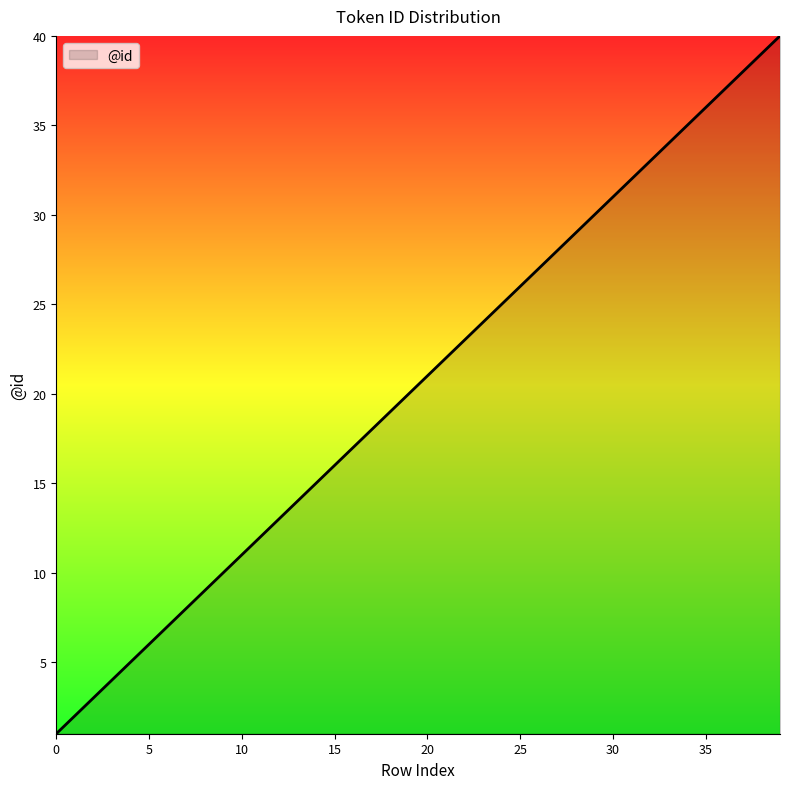

What is the smallest value displayed?

1